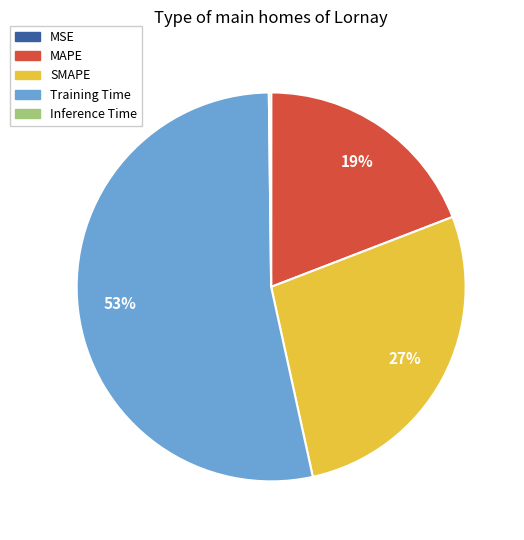

Is it true that MAPE is 11% of the pie?

False